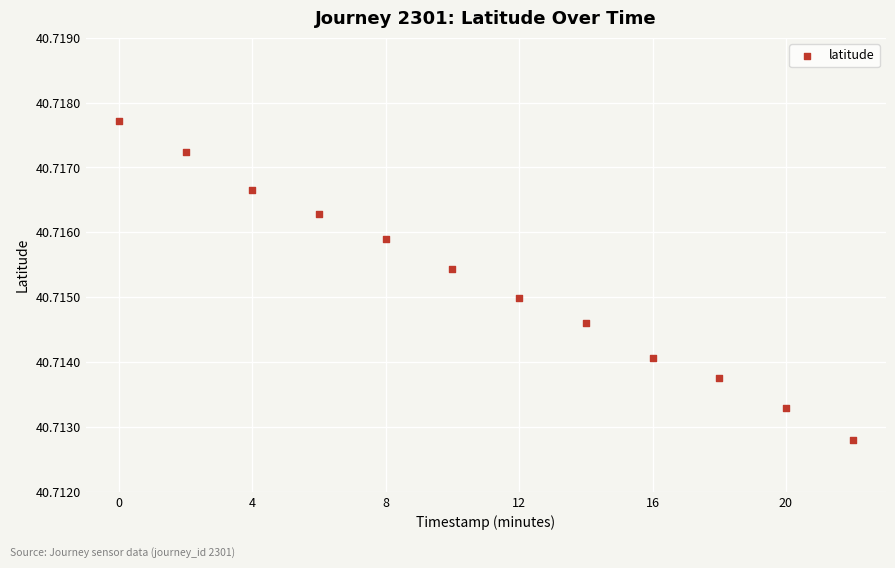

What is the range of X values (max minus min)?

22.0